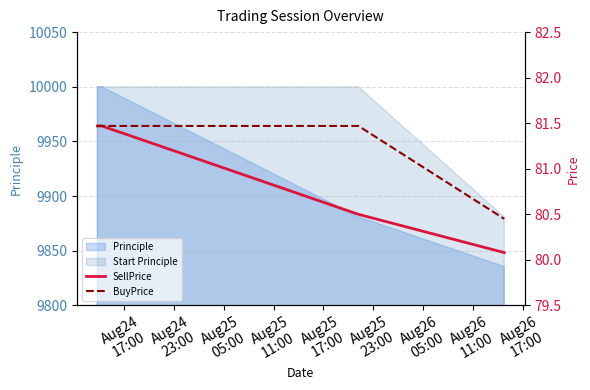

What is the difference between the maximum and minimum values in the SellPrice series?

1.4